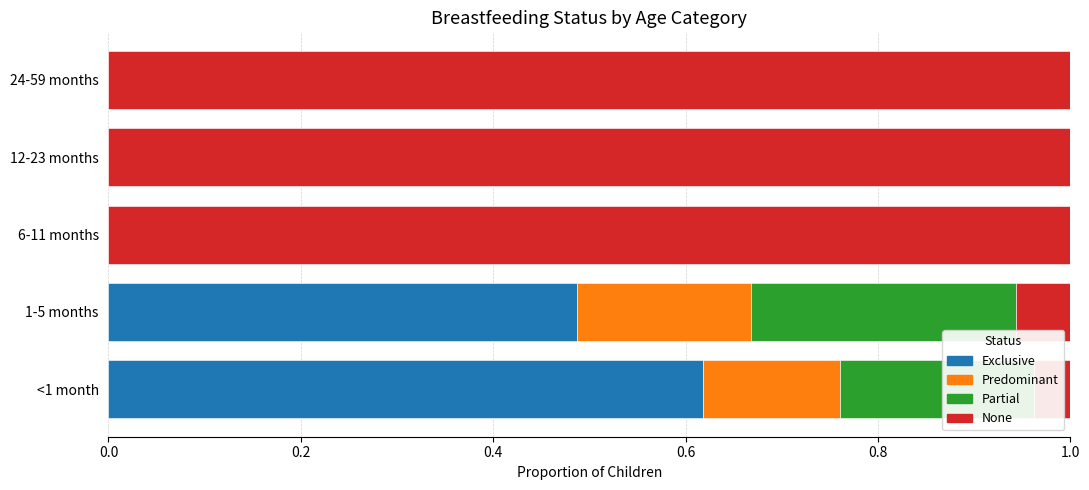

What is the total value across all series at 24-59 months?

1.0